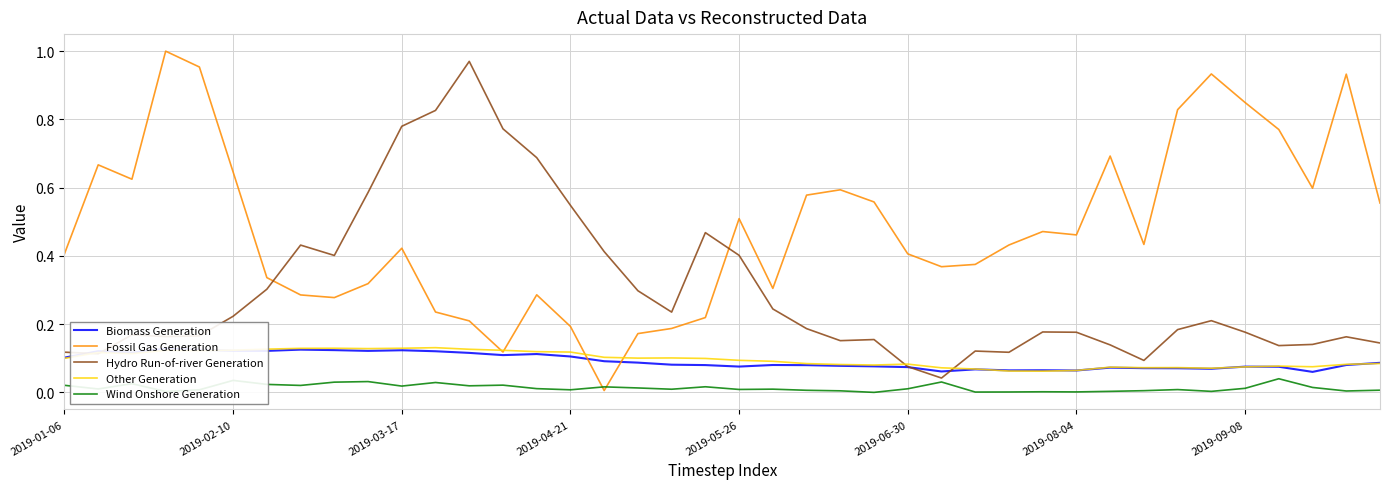

How many lines are shown in the chart?

5